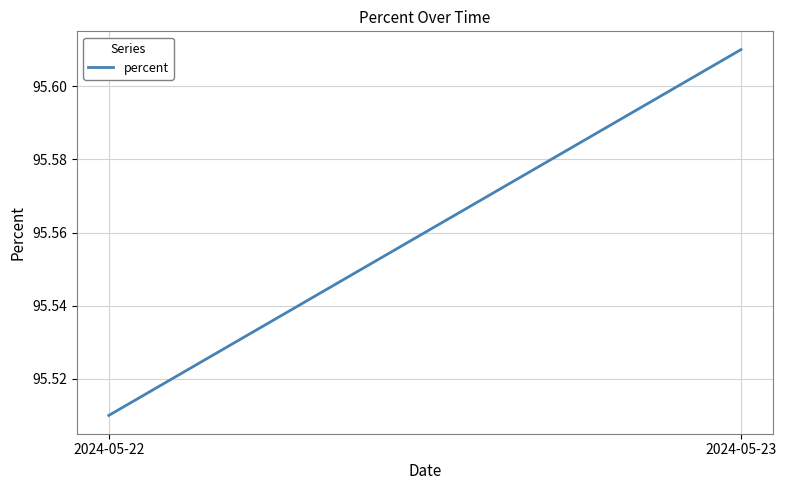

What is the average value?

95.6